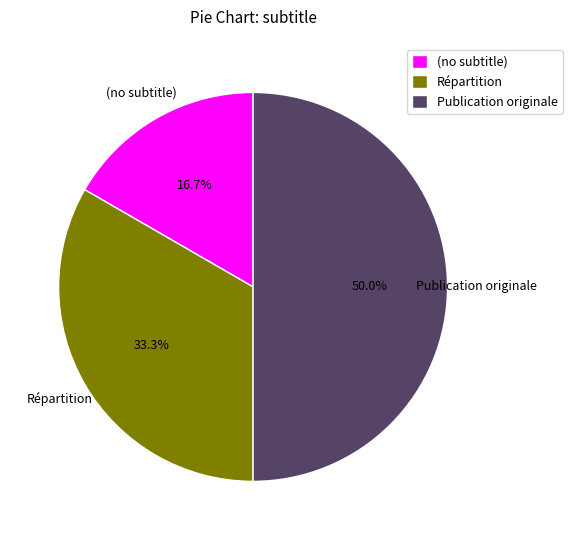

The Répartition slice represents 33% of the pie. True or false?

True